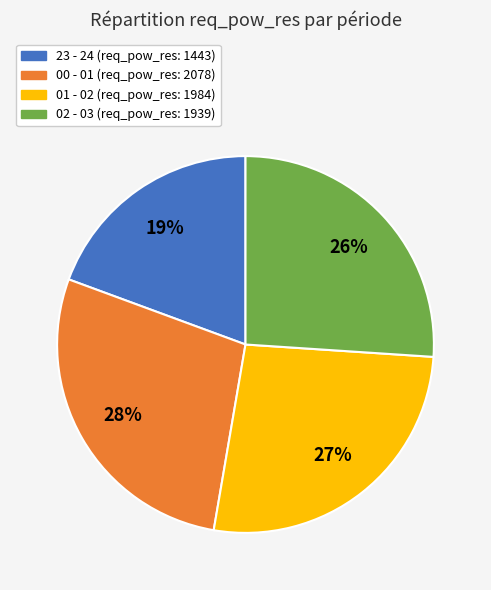

How many slices are in this pie chart?

4